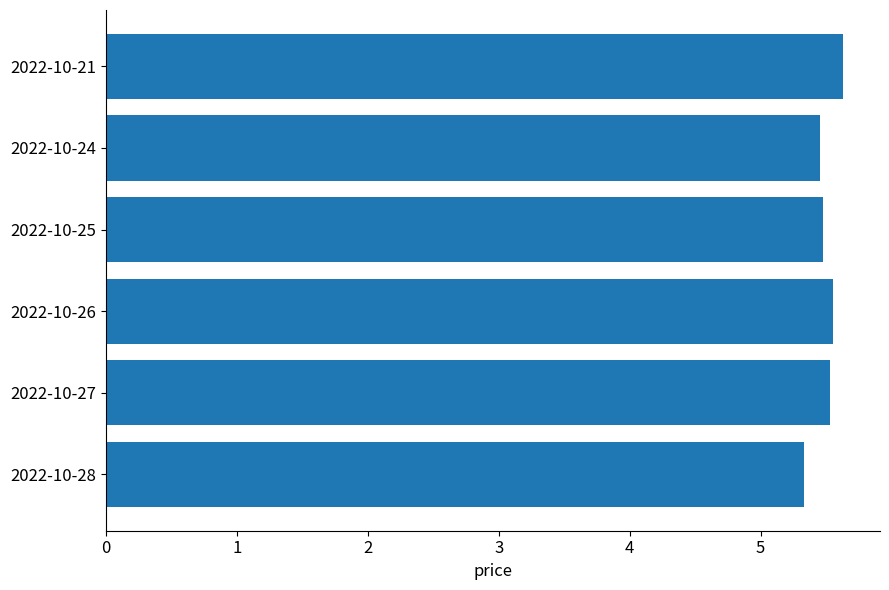

Are the bars horizontal?

Yes